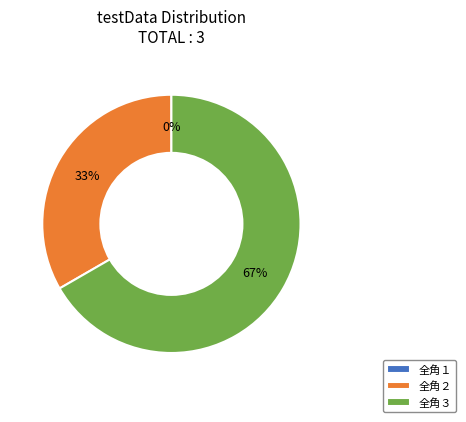

How many segments does this pie chart have?

3